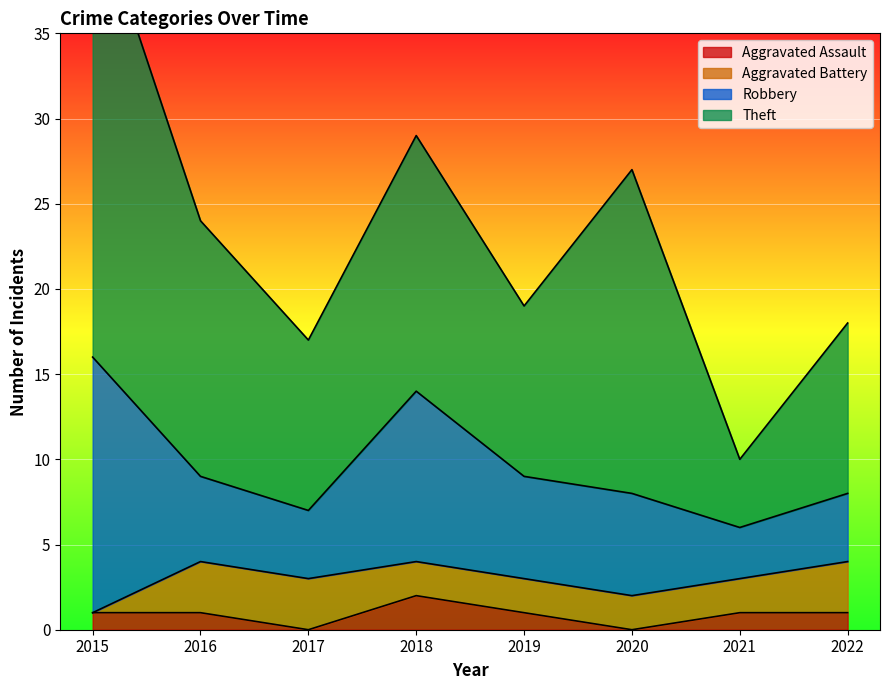

Between 2021 and 2022, which series saw the biggest shift?

Theft